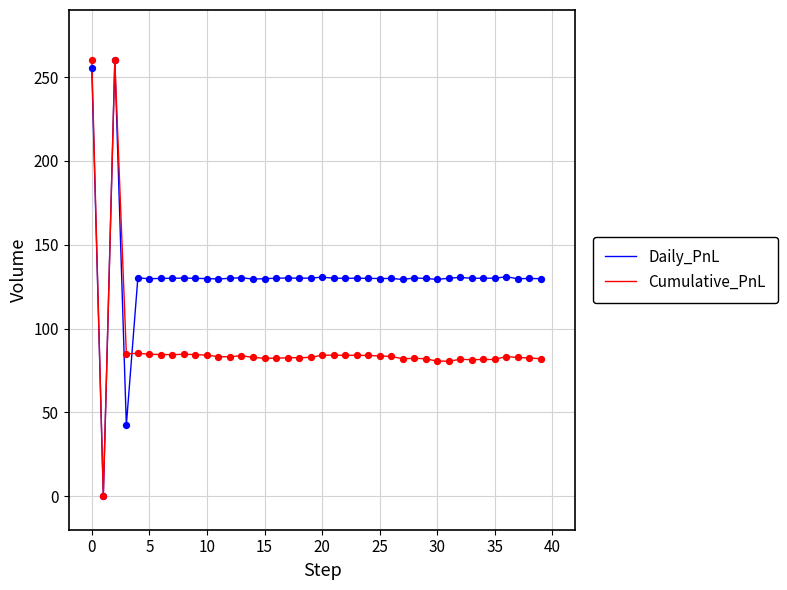

Which series has the largest total across all categories?

Daily_PnL